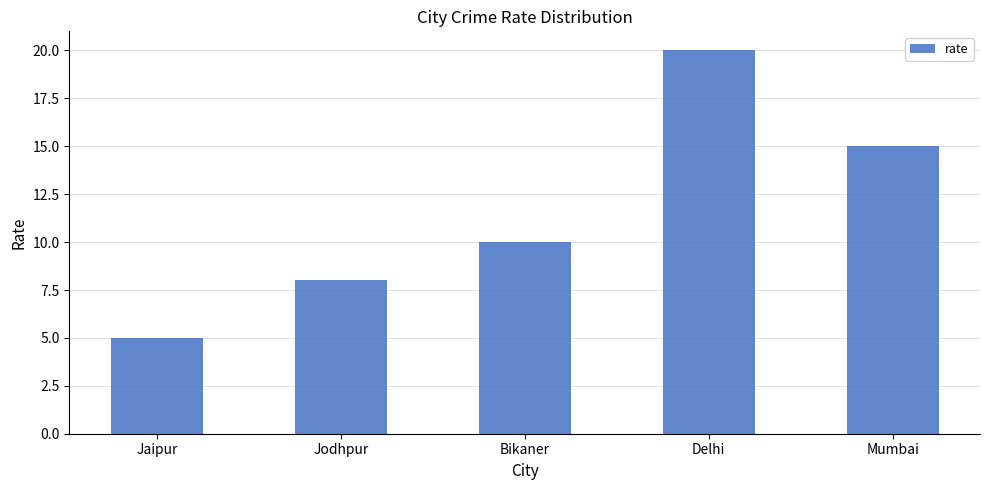

Read the value at Mumbai, to the nearest 5.

15